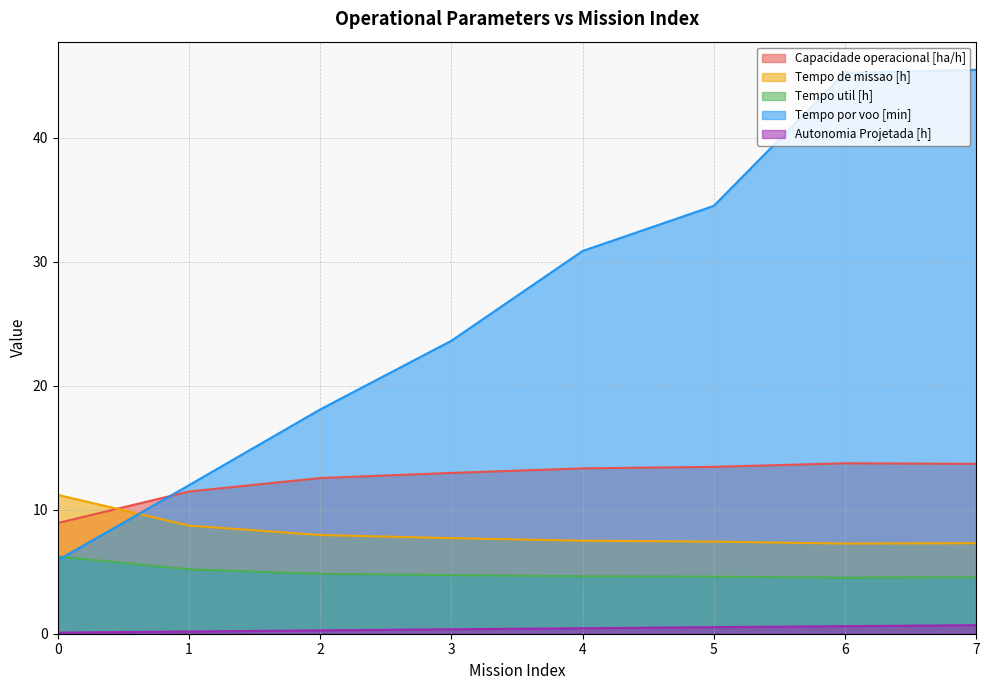

What is the sum of the Tempo por voo [min] values at 1 and 2?

30.1